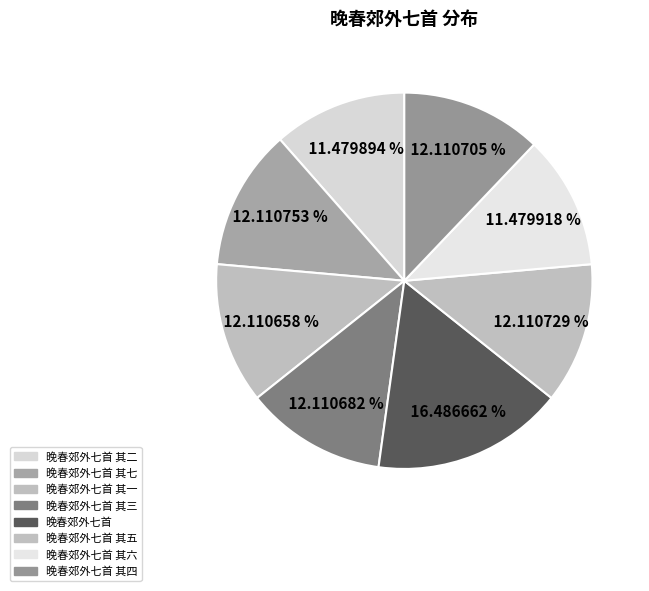

What percentage do 晚春郊外七首 其一 and 晚春郊外七首 其六 together represent?

23.6%